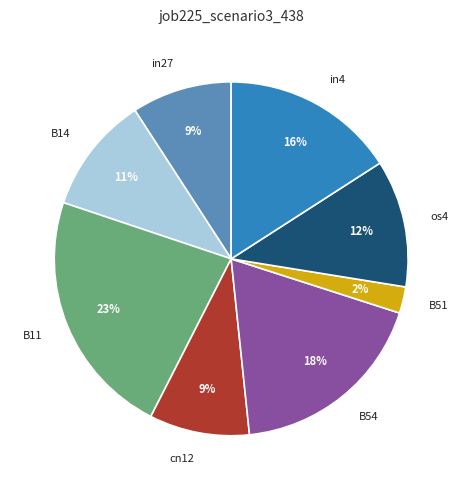

To the nearest percent, what is the difference between the B54 and in4 slice percentages?

2%